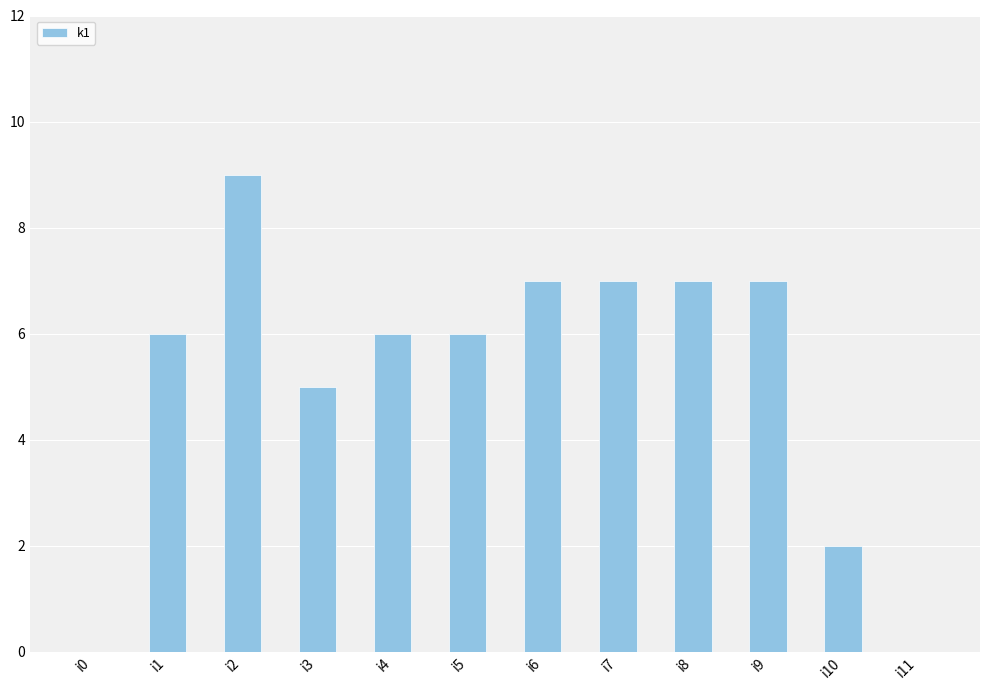

Which has a higher value, i11 or i2?

i2